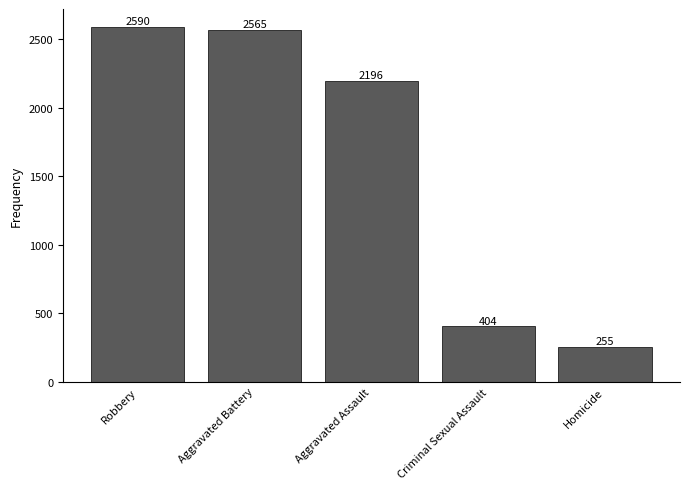

What is the change in value from Robbery to Aggravated Assault?

-394